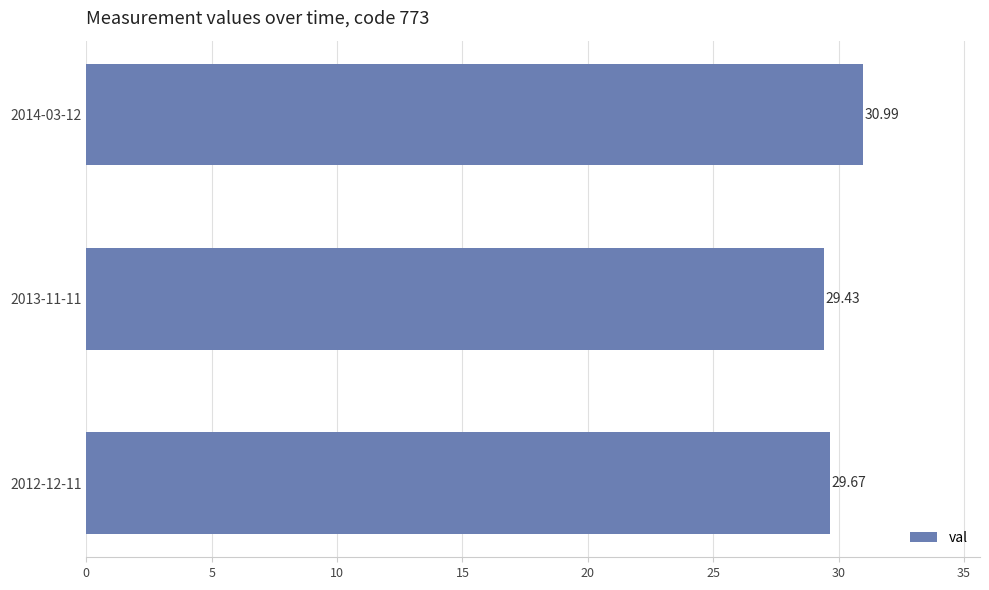

Which has a higher value, 2013-11-11 or 2012-12-11?

2012-12-11